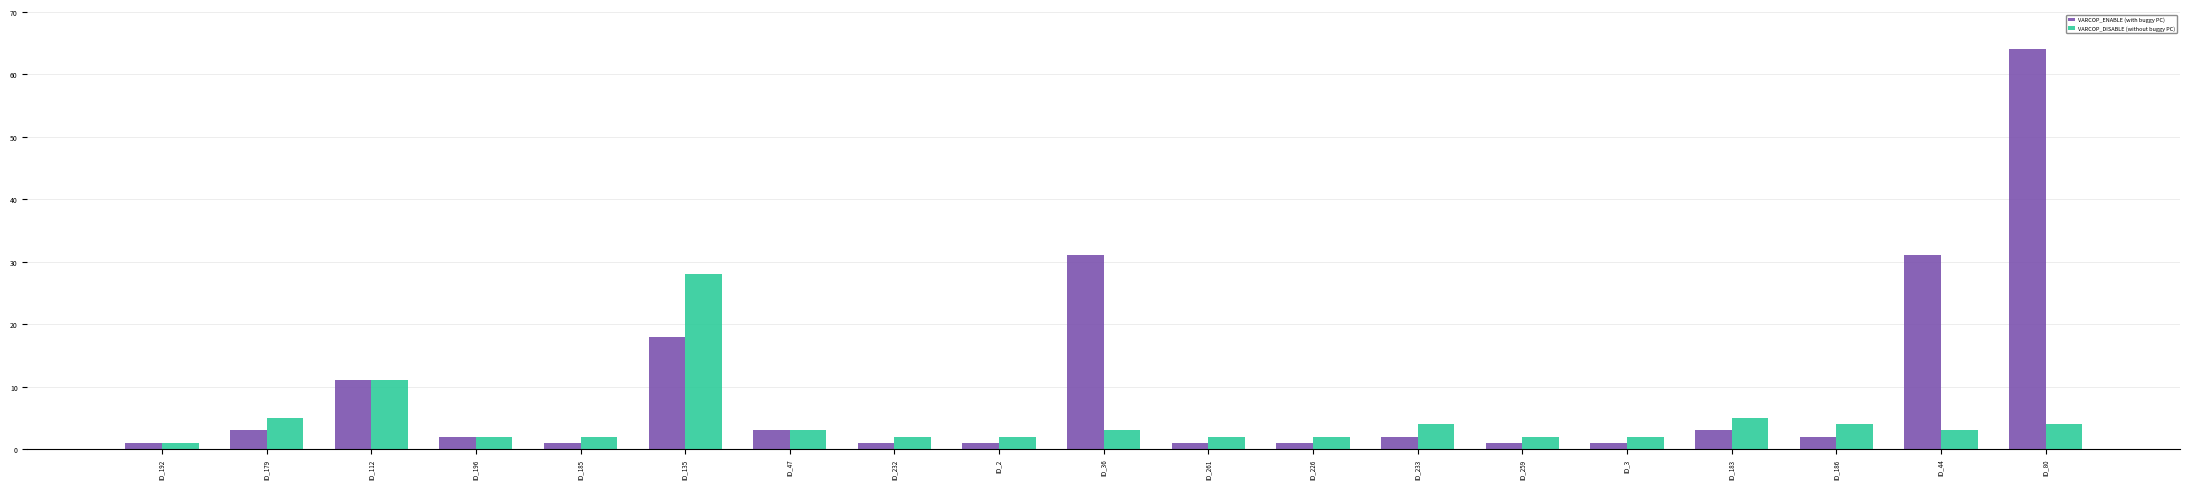

Reading left to right, what are all the values shown in this chart?

VARCOP_ENABLE (with buggy PC): 1	3	11	2	1	18	3	1	1	31	1	1	2	1	1	3	2	31	64
VARCOP_DISABLE (without buggy PC): 1	5	11	2	2	28	3	2	2	3	2	2	4	2	2	5	4	3	4